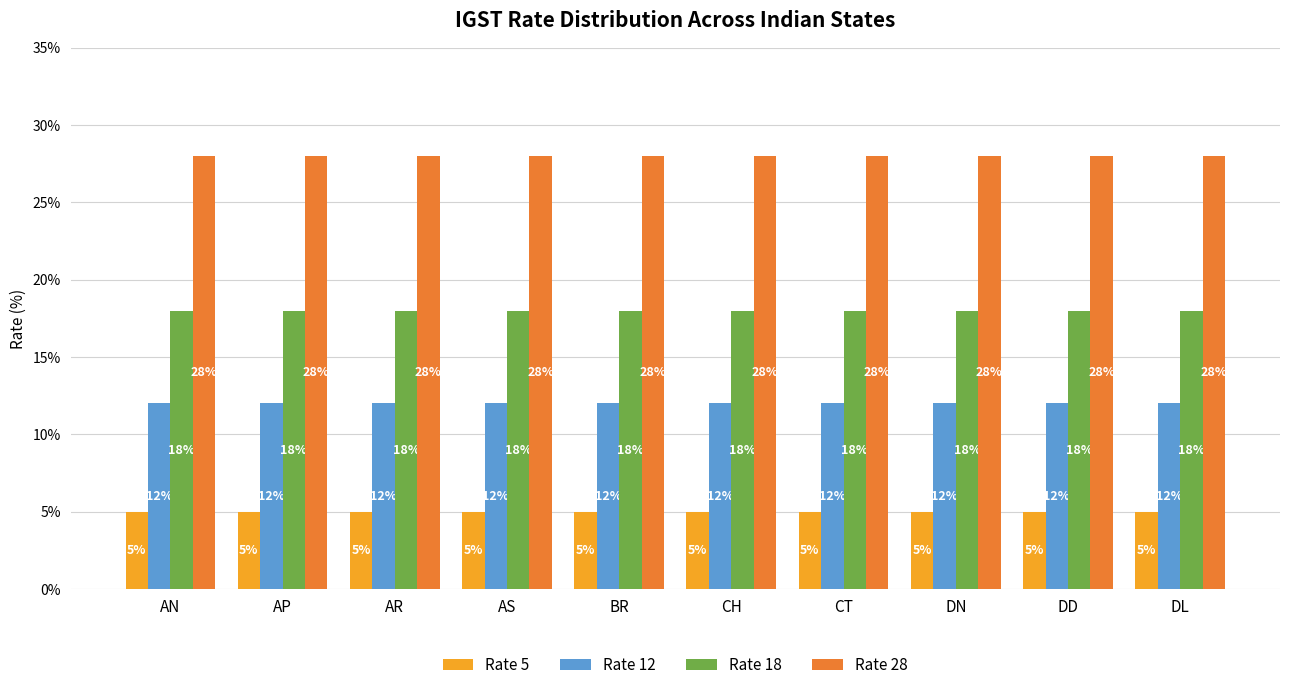

How many series are shown in this chart?

4